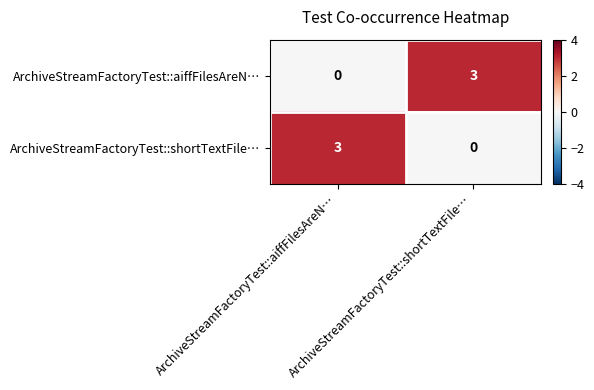

Count the number of categories in the chart.

2